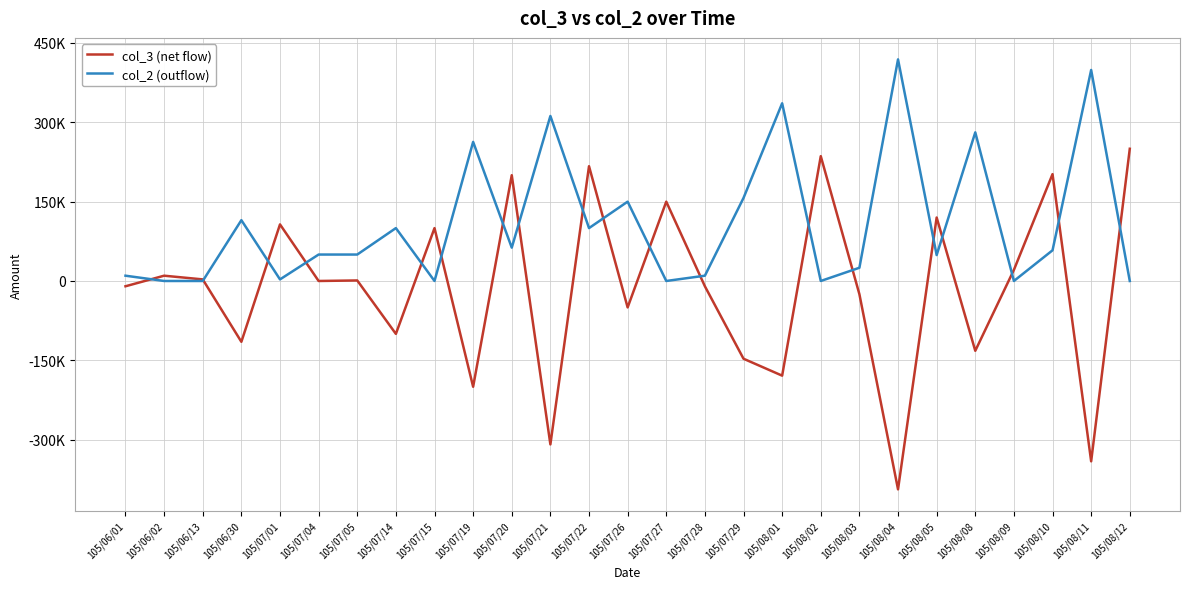

What are all the series names shown in the legend?

col_3 (net flow), col_2 (outflow)